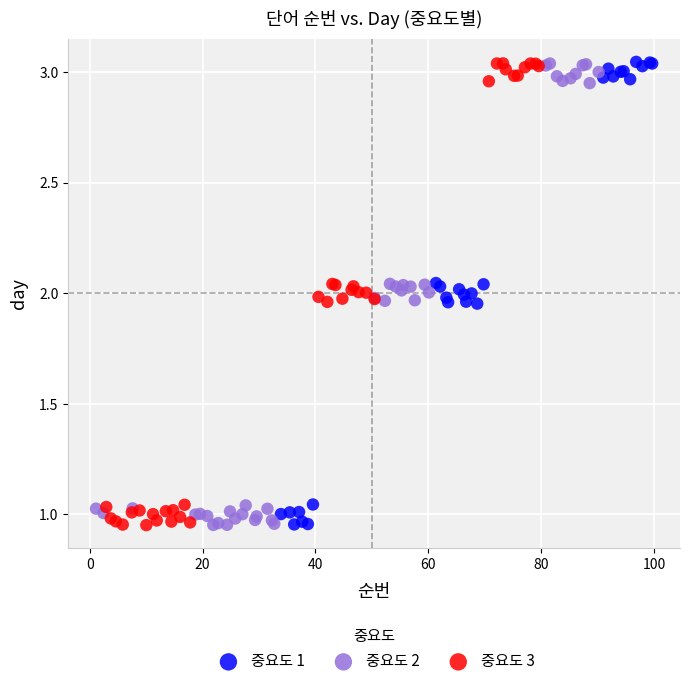

What are all the series names shown in the legend?

중요도 1, 중요도 2, 중요도 3